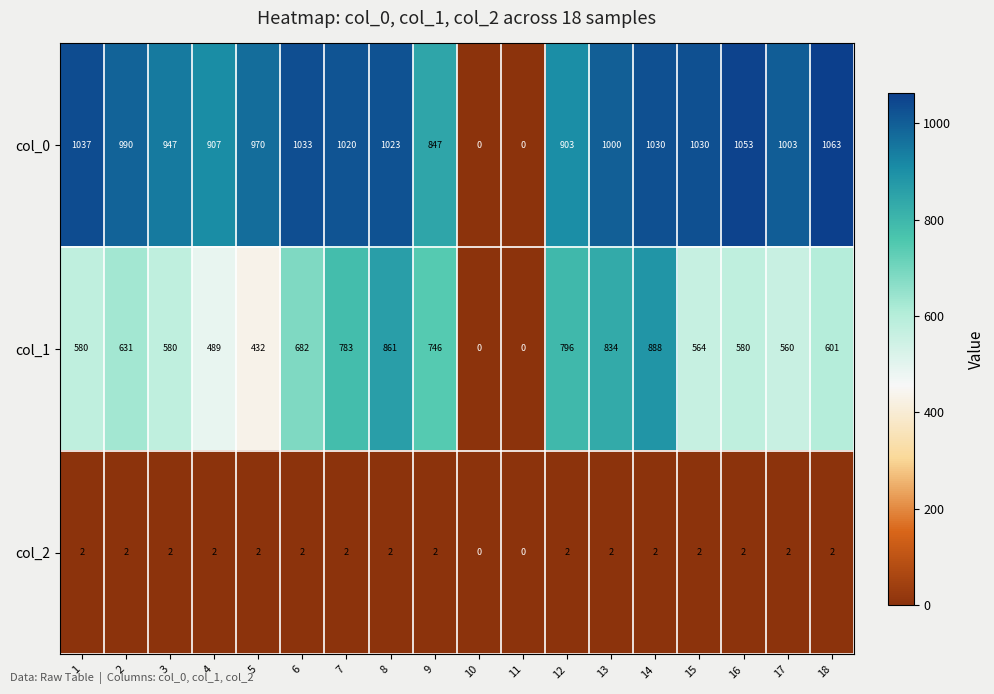

List the series in order of their peak value, highest first.

col_0, col_1, col_2